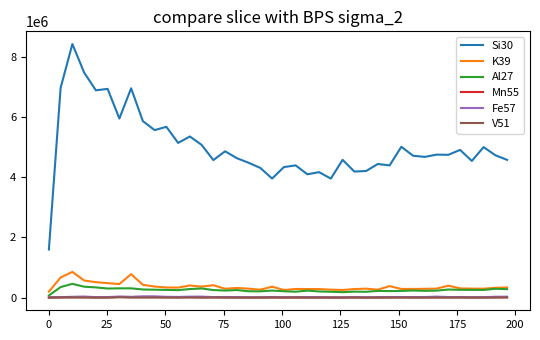

How many lines are shown in the chart?

6